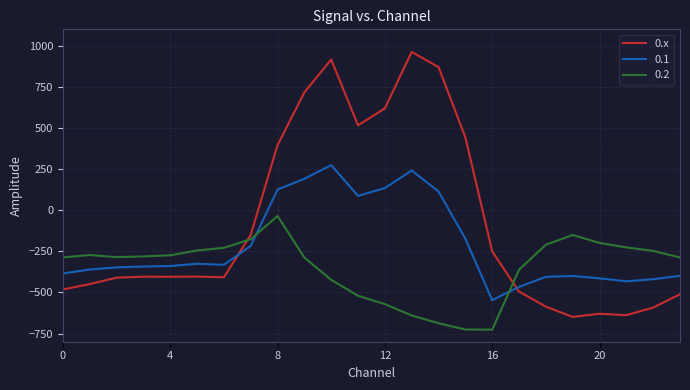

How many distinct data groups are displayed?

3